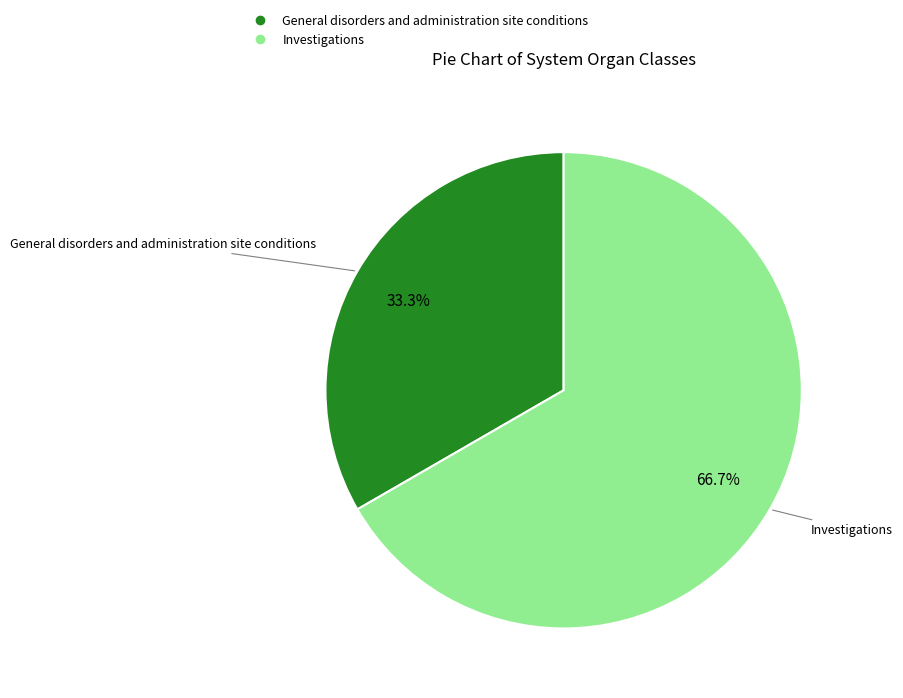

Which has a higher value, Investigations or General disorders and administration site conditions?

Investigations